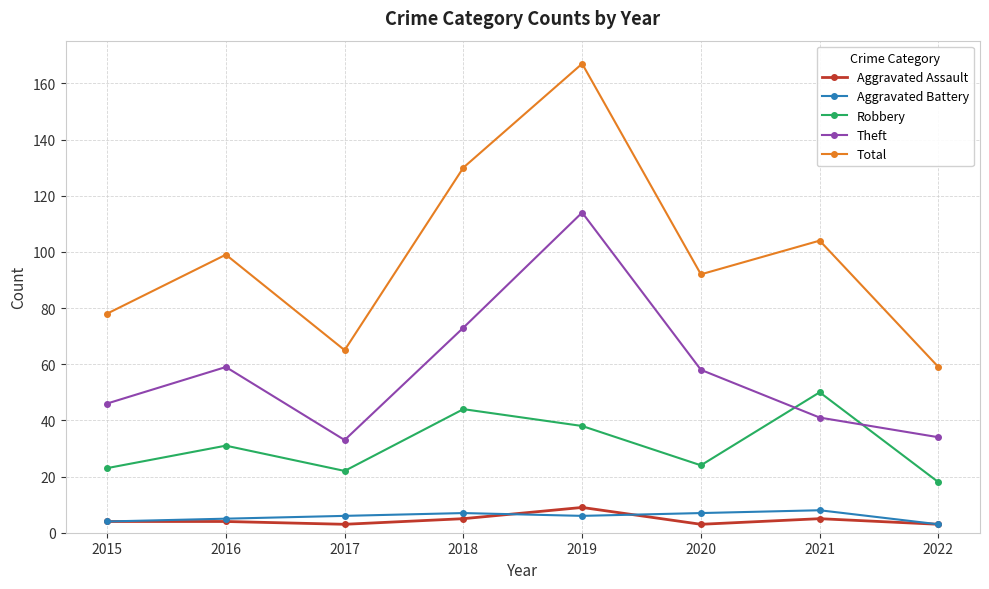

Which category has the lowest value in the Robbery series?

2022